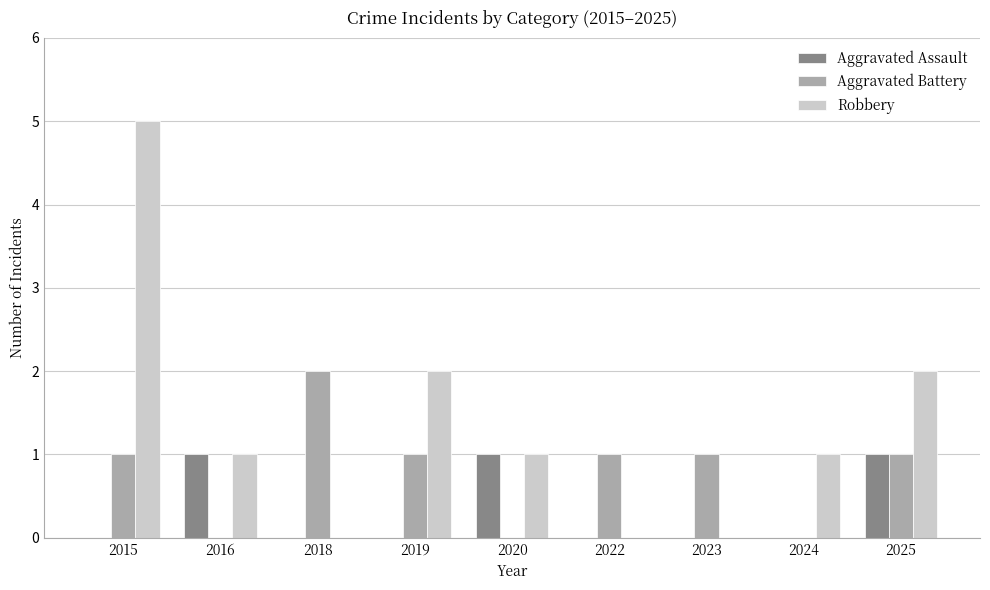

What is the sum of all Aggravated Assault values?

3